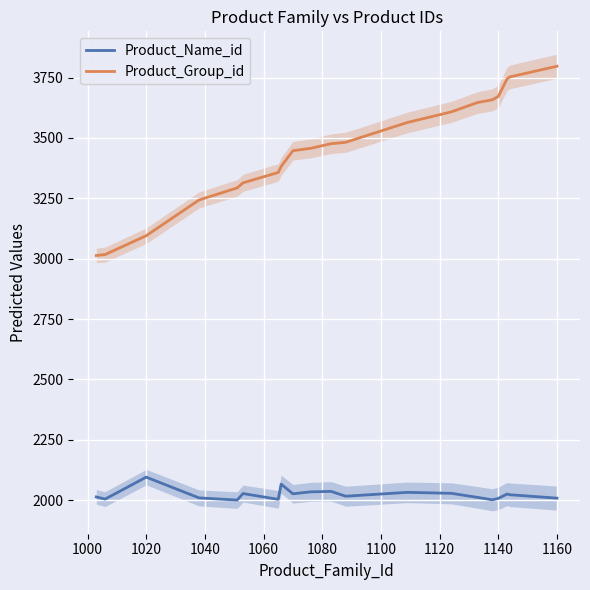

How many lines are shown in the chart?

2